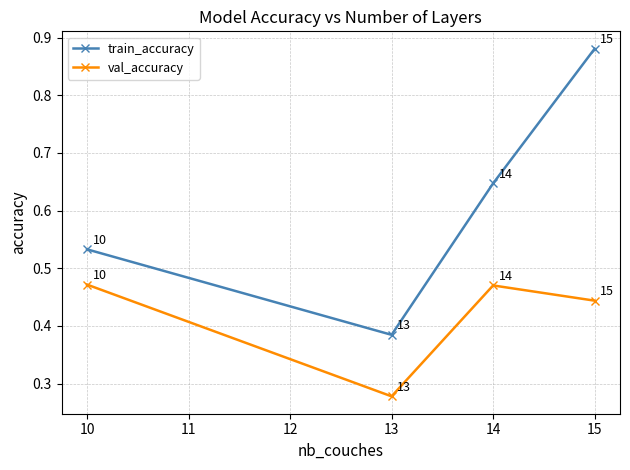

Is it true that val_accuracy equals 0.8 at 15?

False